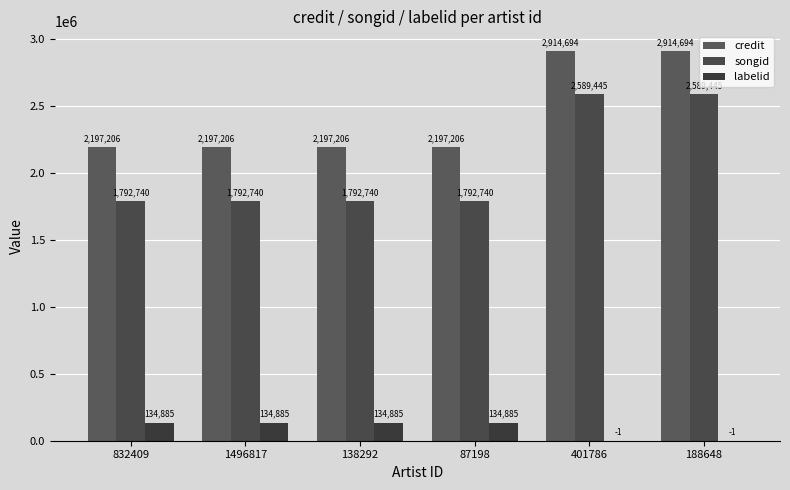

Is it true that songid equals 366922 at 1496817?

False